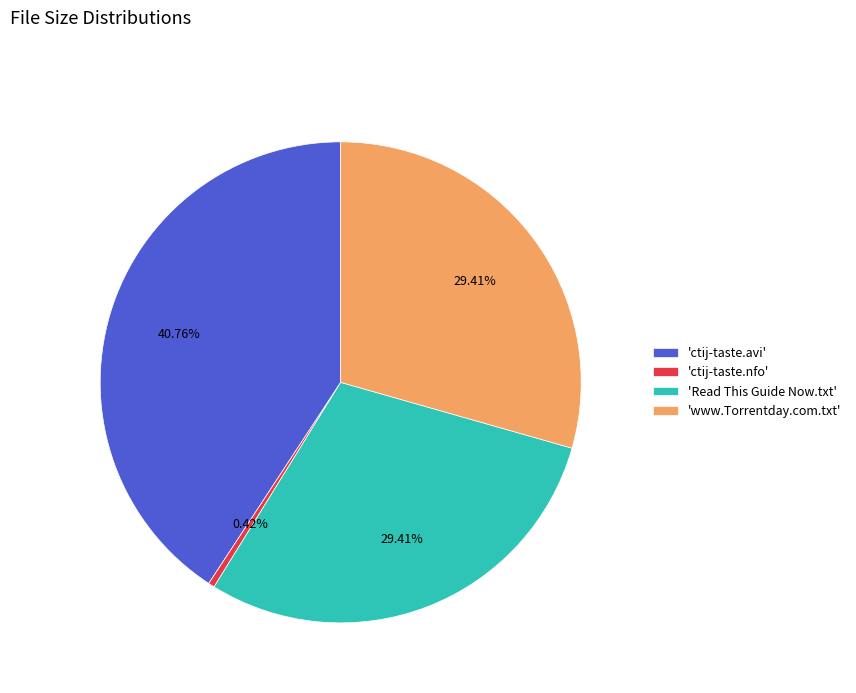

What is the smallest slice in the pie chart?

'ctij-taste.nfo'